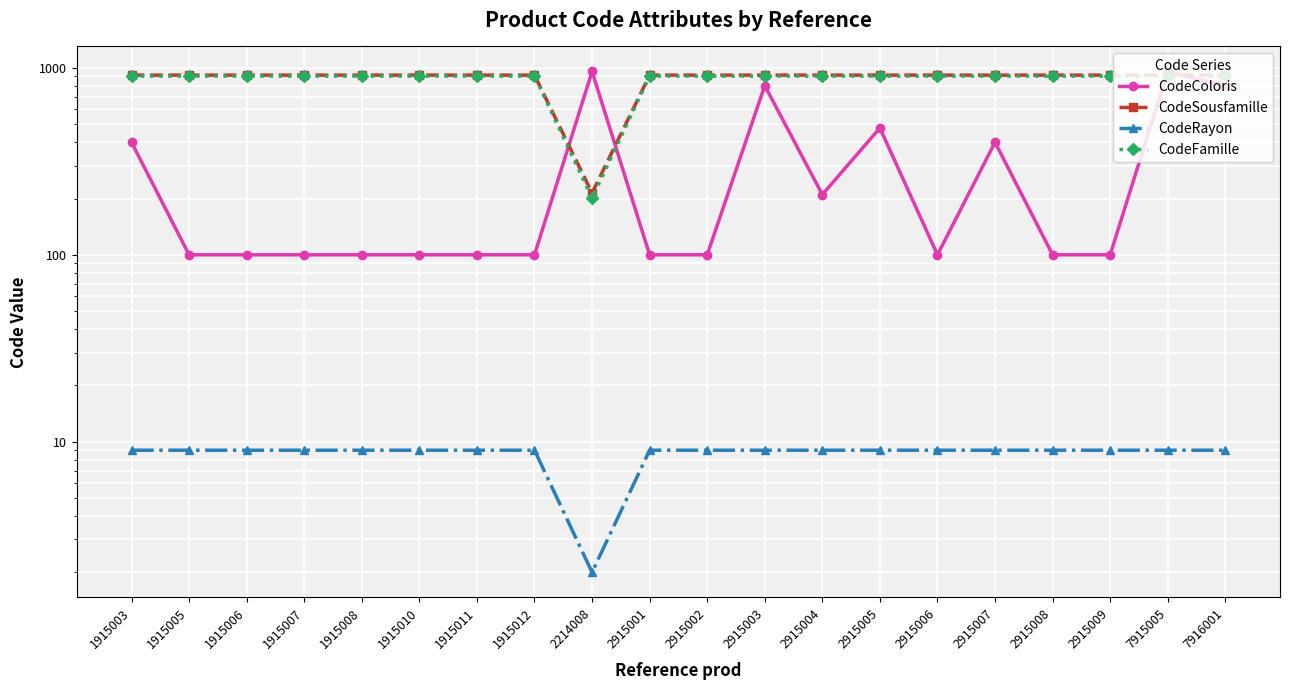

At which label is CodeRayon closest to 5?

2214008